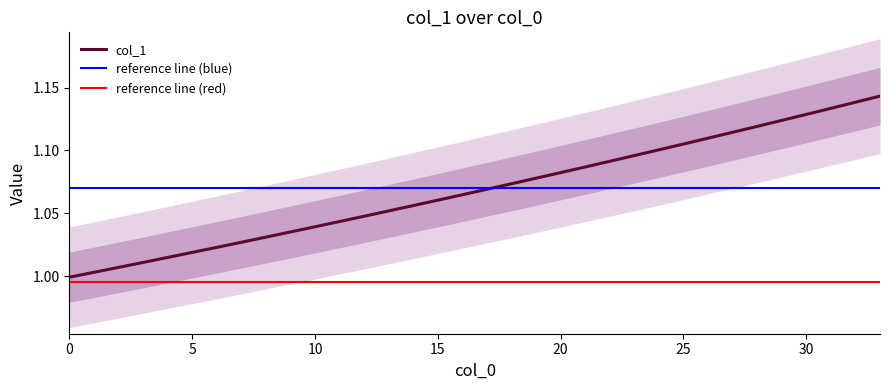

Rank the categories by value from highest to lowest.

33, 32, 31, 30, 29, 28, 27, 26, 25, 24, 23, 22, 21, 20, 19, 18, 17, 16, 15, 14, 13, 12, 11, 10, 9, 8, 7, 6, 5, 4, 3, 2, 1, 0